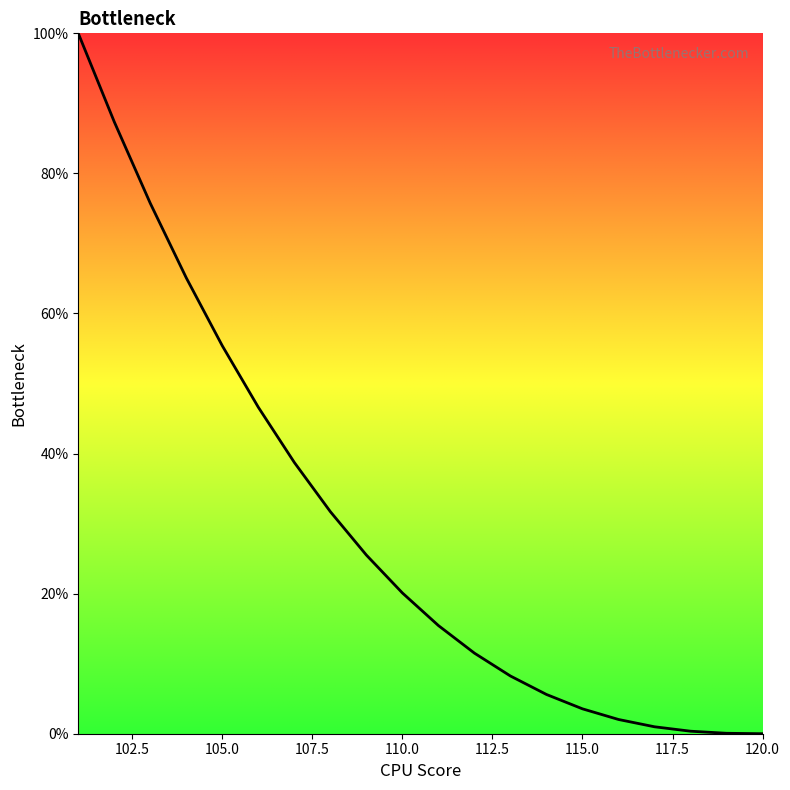

What is the greatest value displayed?

100.0